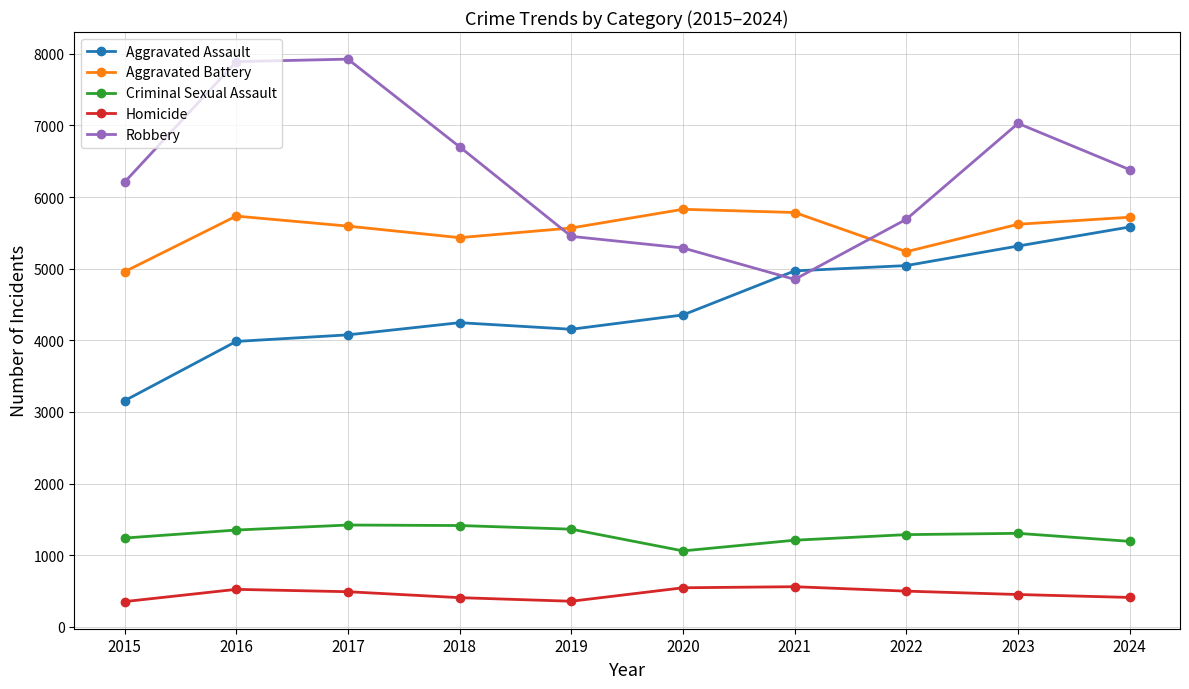

What is the difference between the maximum and minimum values in the Criminal Sexual Assault series?

361